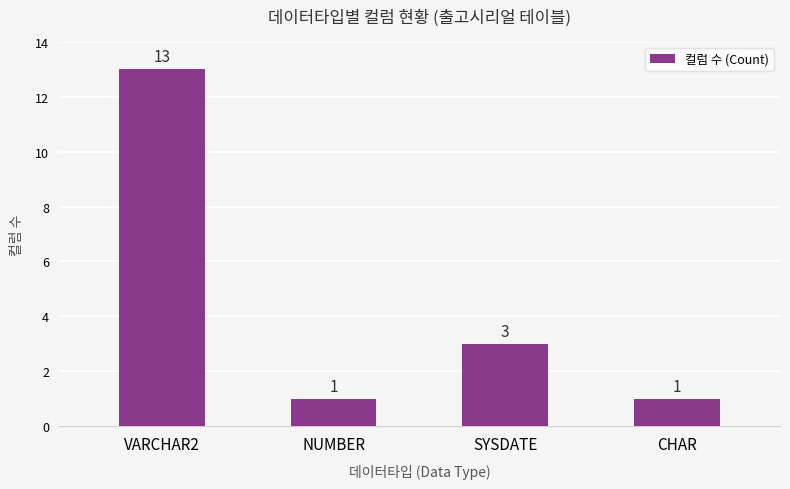

Between SYSDATE and CHAR, which is larger?

SYSDATE